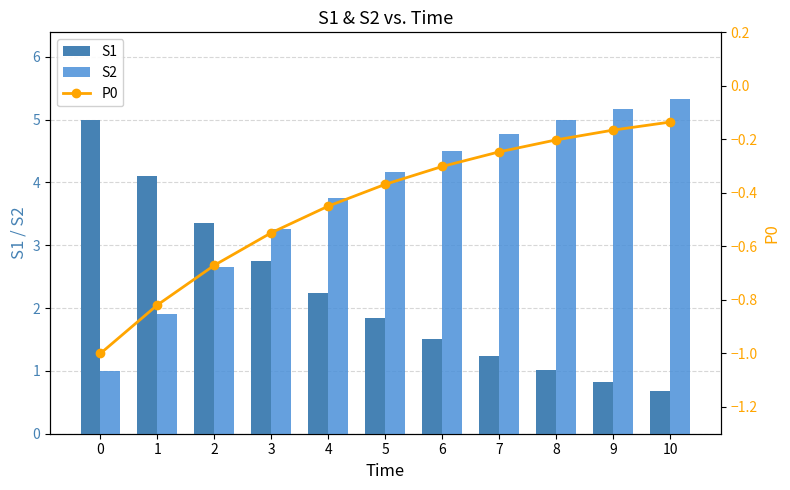

Is the value of S1 at 5 greater than the value of S2 at 6?

No